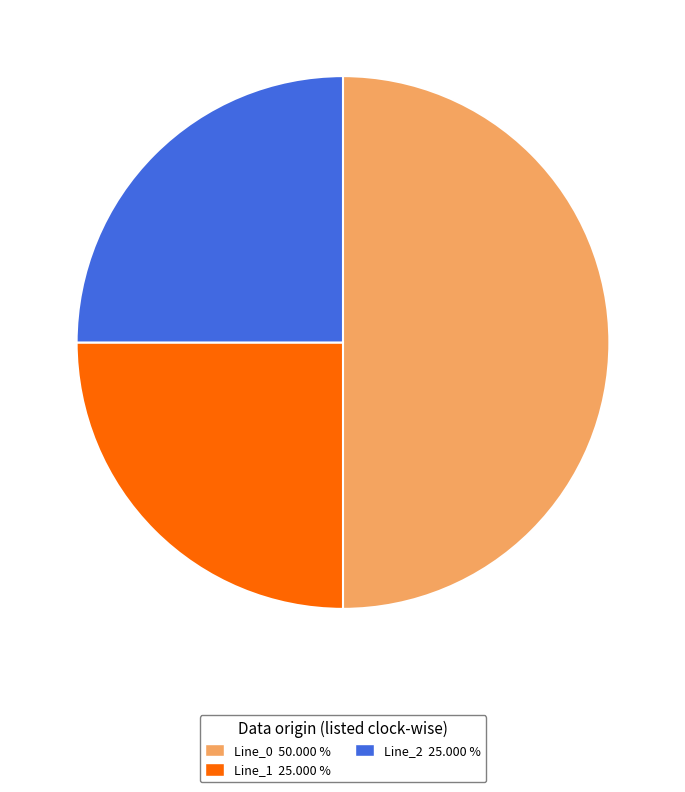

What is the largest slice in the pie chart?

Line_0 50.000 %